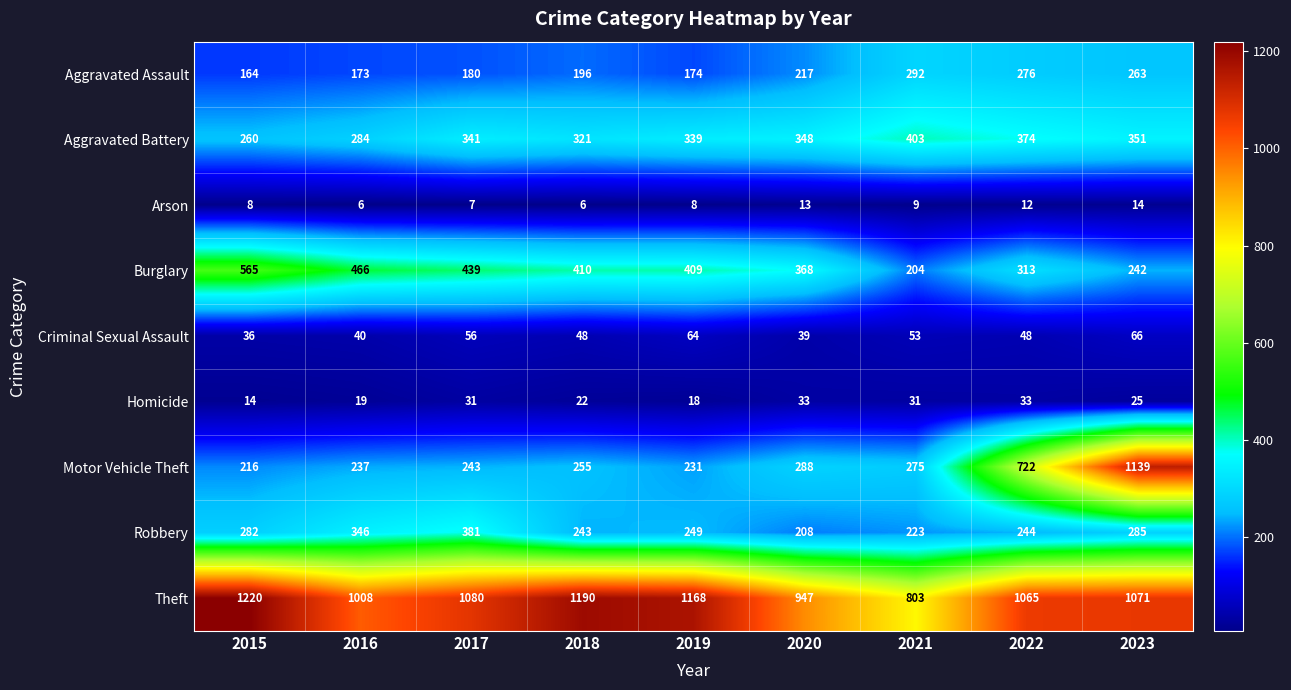

What is the spread (max minus min) of values at 2015?

1212